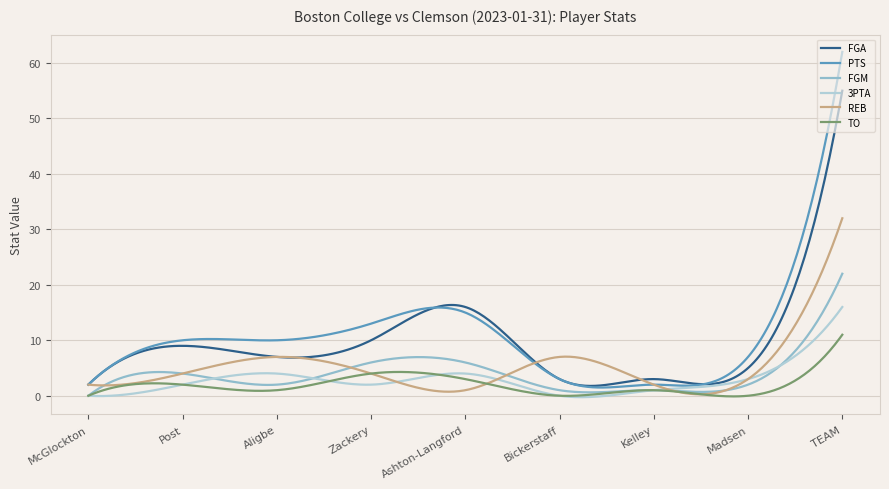

Which series has the widest spread of values?

PTS